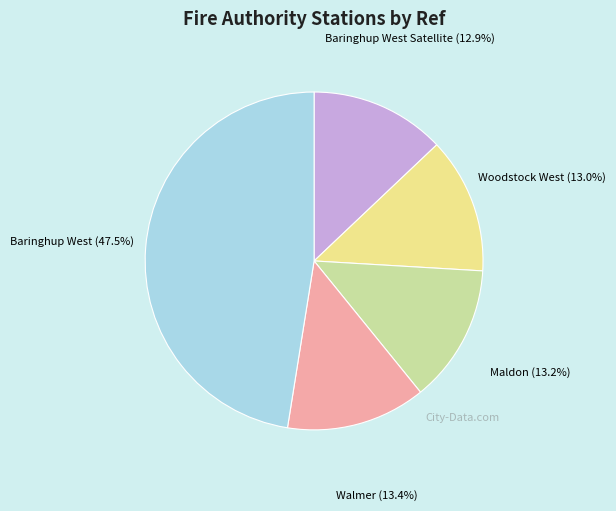

What percentage is NOT represented by Woodstock West?

87.0%